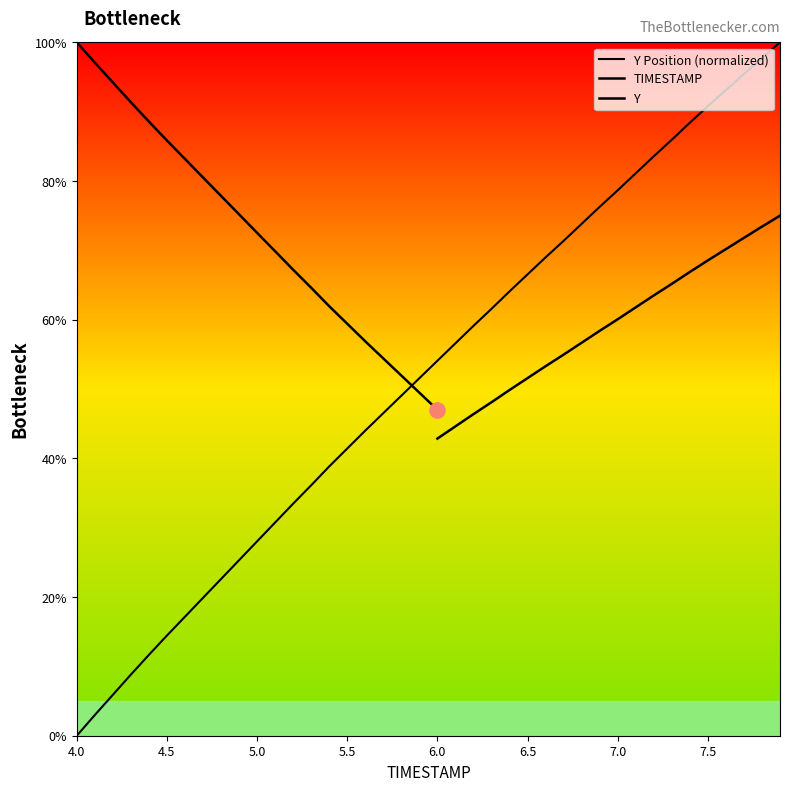

Between 6.1 and 5.3, which is larger?

6.1